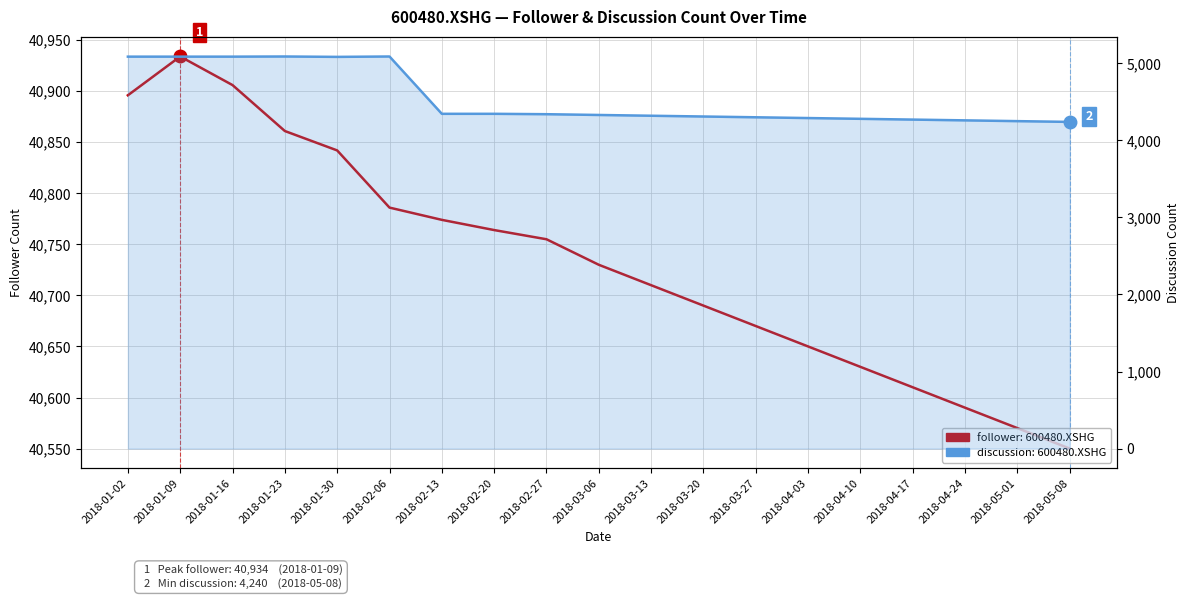

Reading left to right, list all the values displayed in this chart.

follower: 40896	40934	40906	40861	40842	40786	40774	40764	40755	40730	40710	40690	40670	40650	40630	40610	40590	40570	40550
discussion: 5087	5087	5087	5089	5084	5089	4345	4345	4340	4330	4320	4310	4300	4290	4280	4270	4260	4250	4240